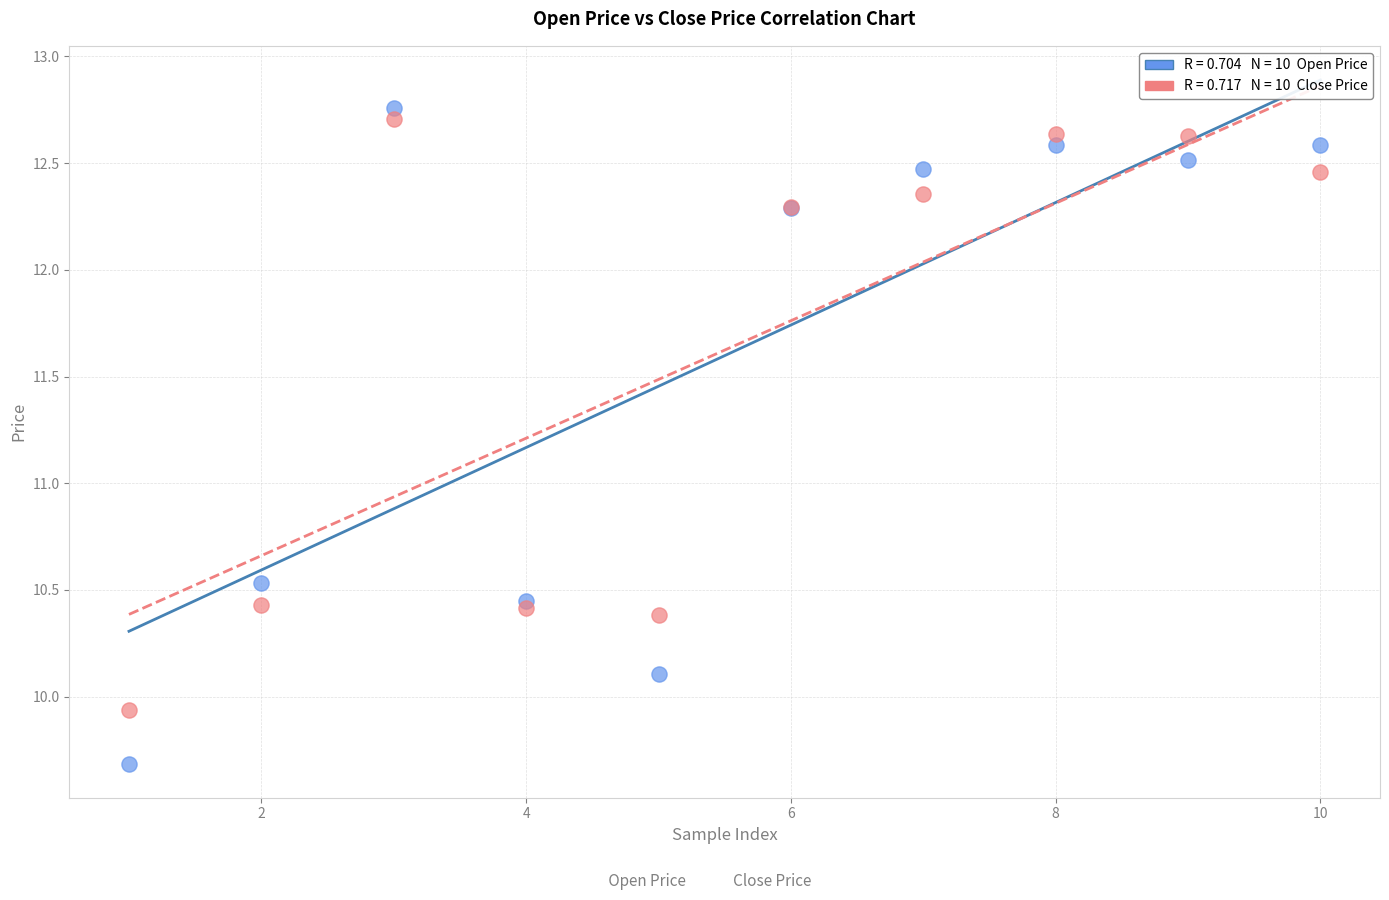

Across all series, what Y value is closest to 11?

10.5